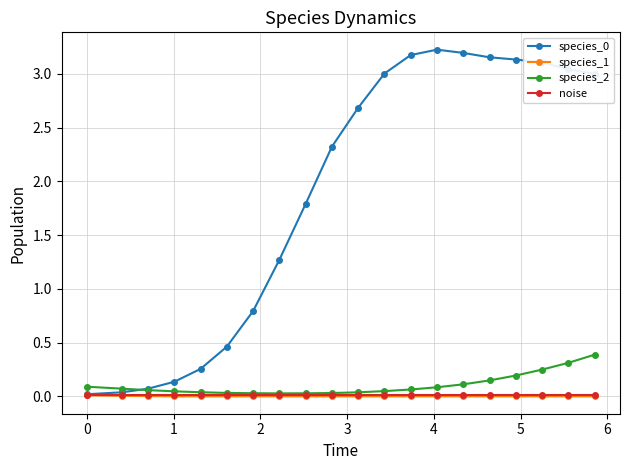

Is this an area chart (filled region under the line)?

No